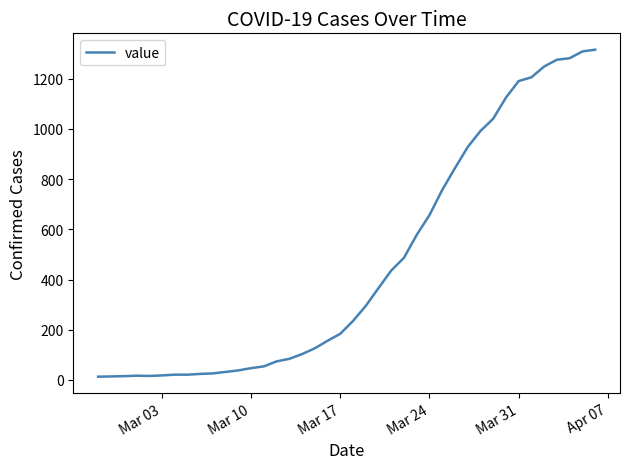

What is the difference between the maximum and minimum values?

1303